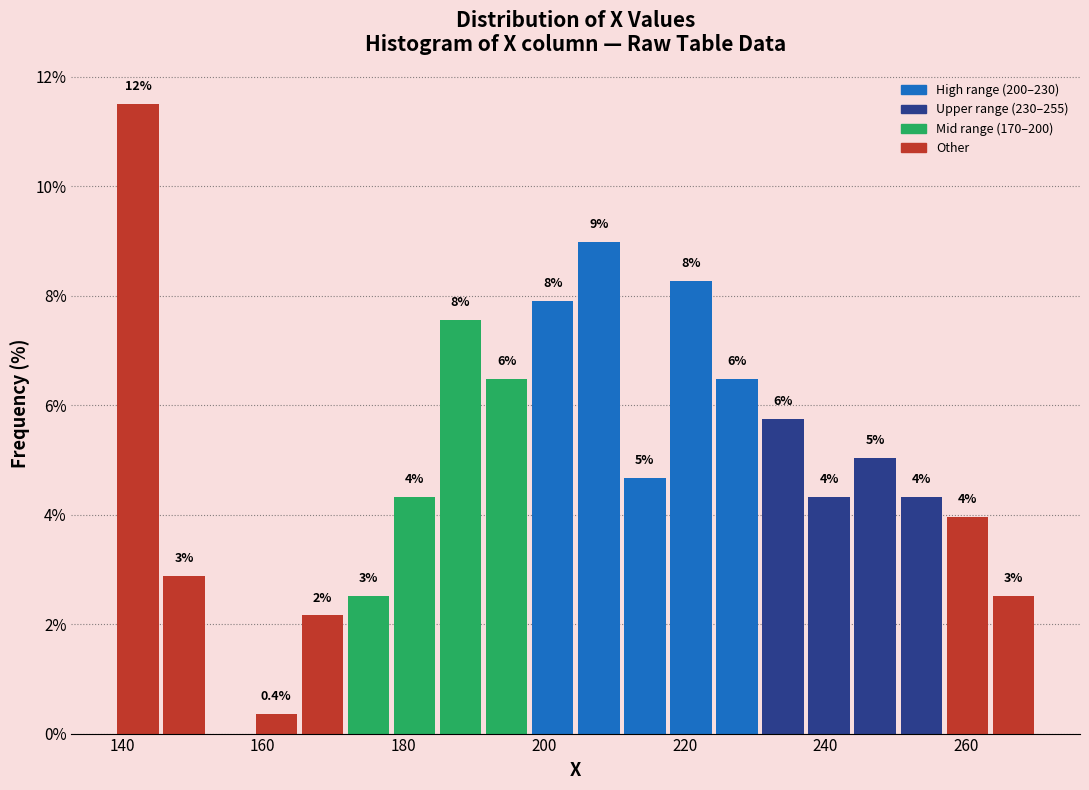

Around what value on the x-axis is the tallest bar? Give the approximate position of its centre, as read against the axis.

142